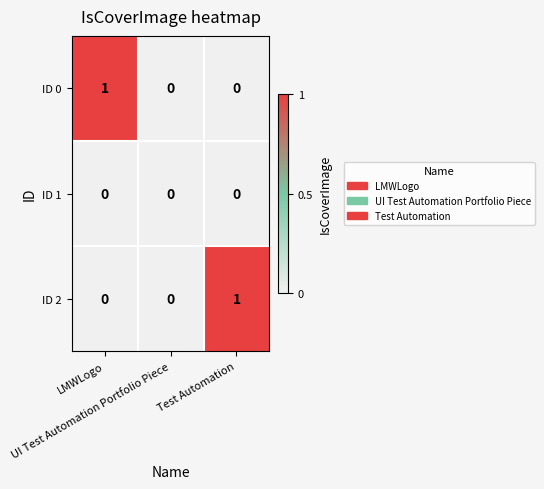

Count the ID 2 values in the range 0 to 1.

3